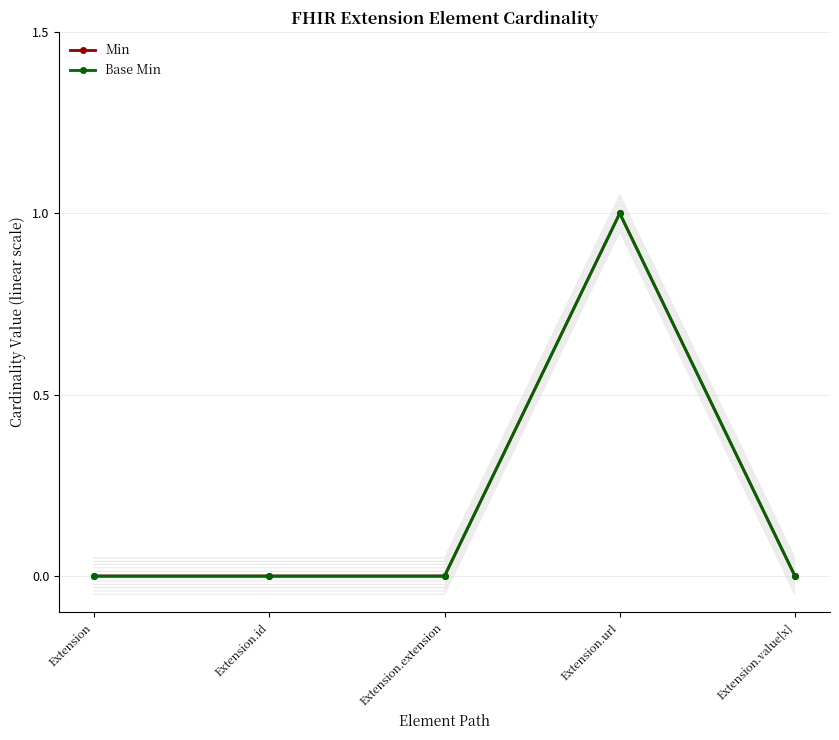

How many values in Min are above zero?

1